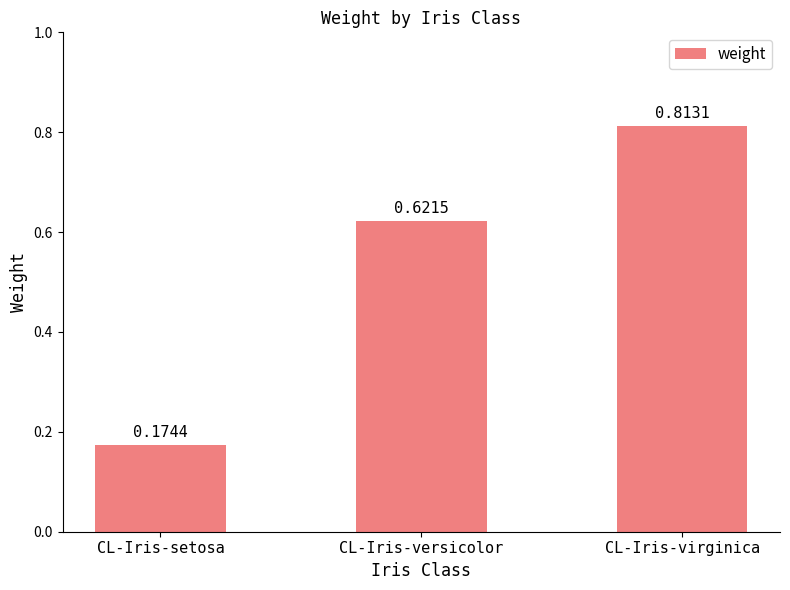

What position from the right is CL-Iris-versicolor?

2